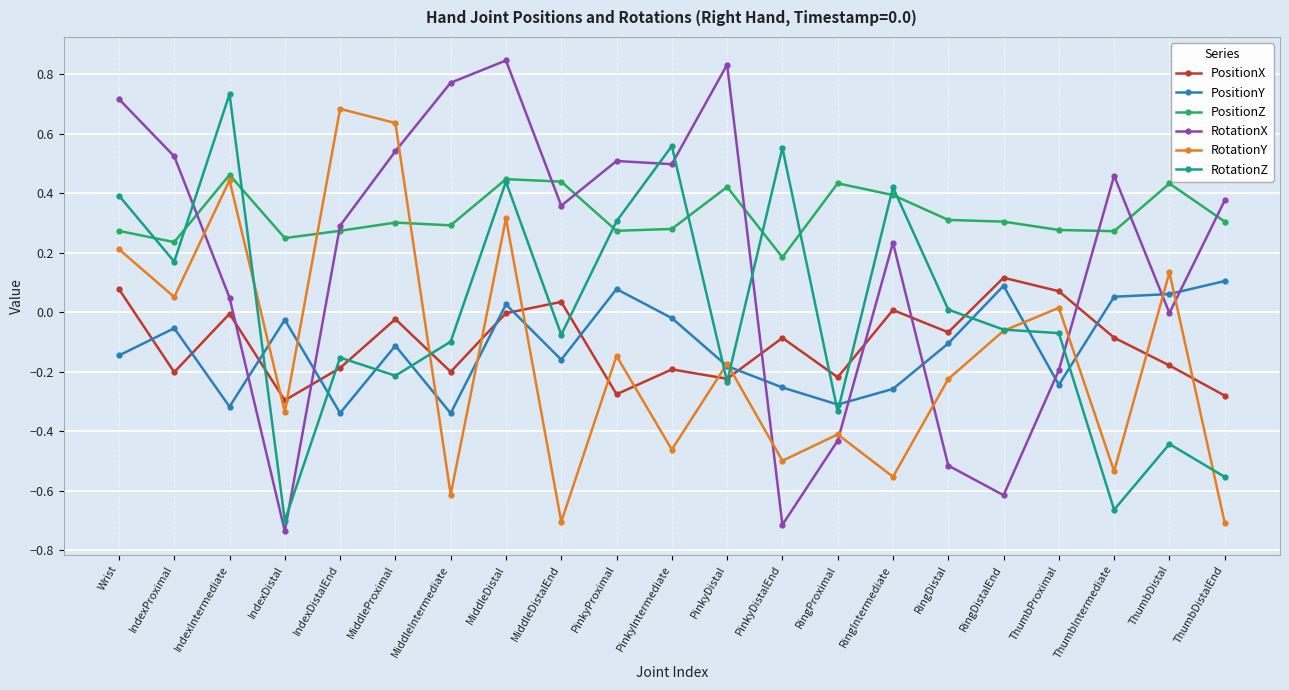

Which category has the highest value across all series?

MiddleDistal